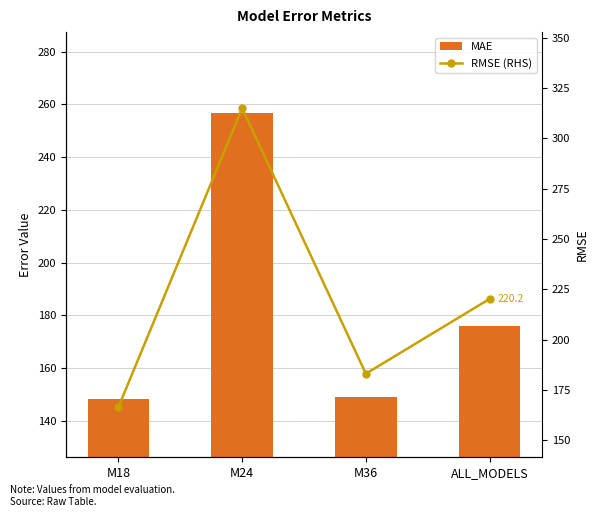

How many data points does each series have?

4